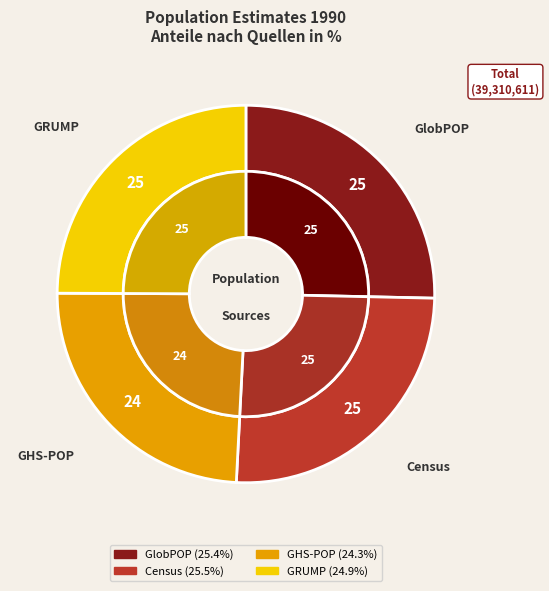

Do Census and GlobPOP together represent more than half of the pie?

Yes